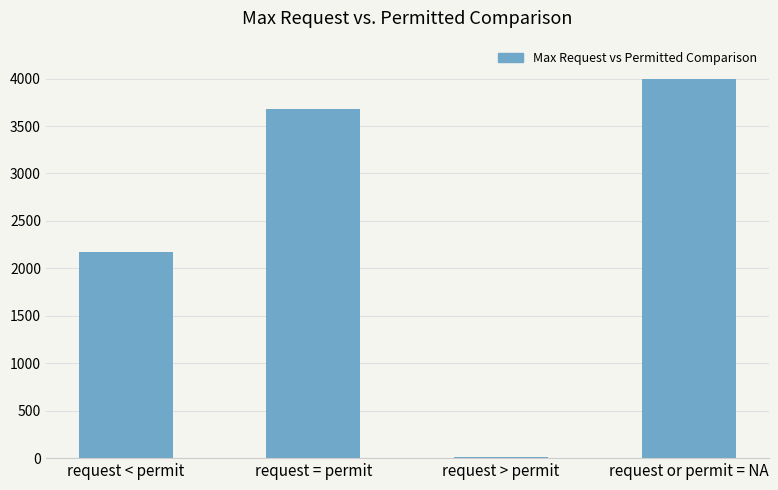

At which label is the value closest to 2003?

request < permit